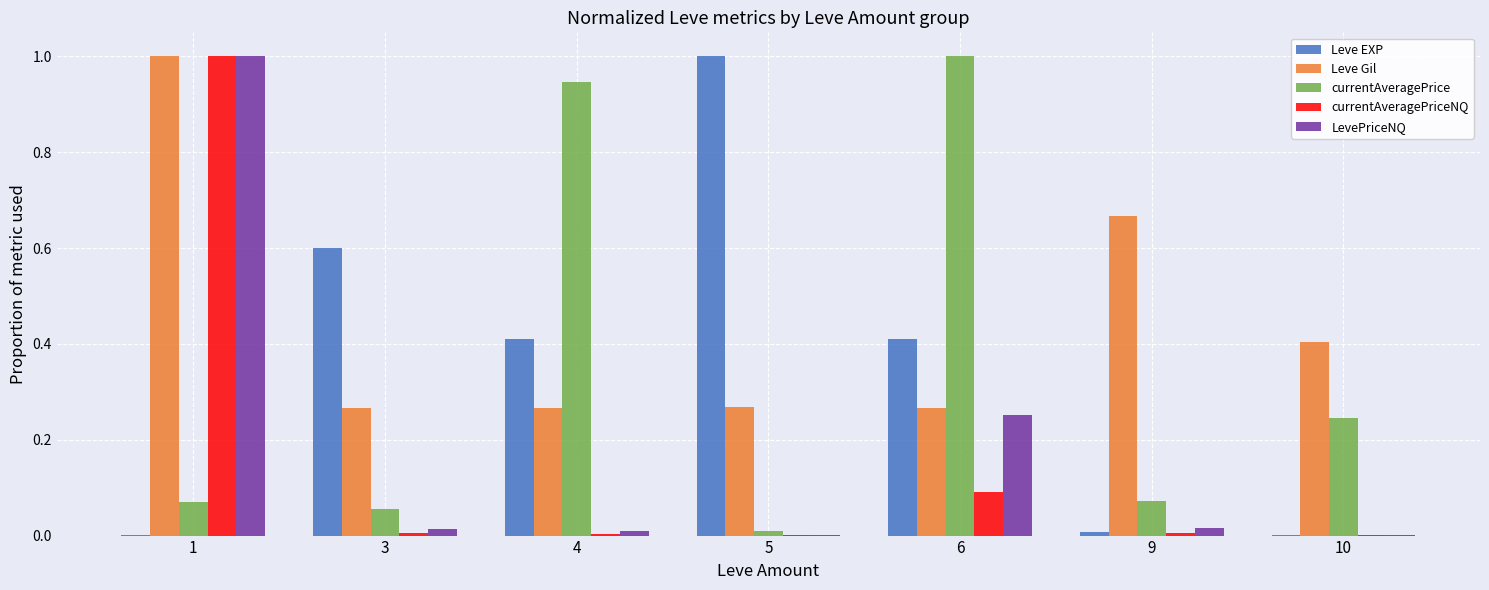

Which series changed the most between 4 and 5?

currentAveragePrice